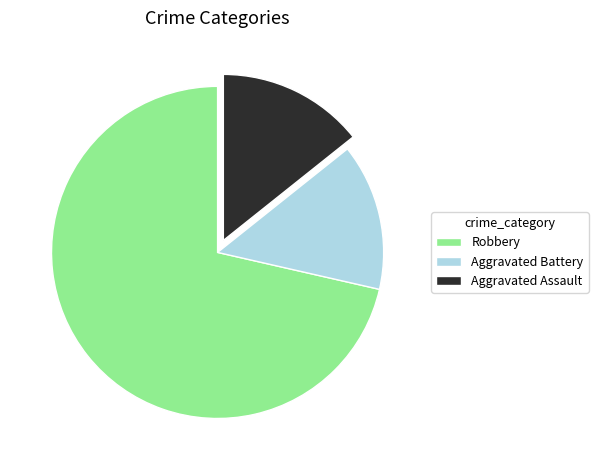

True or false: Robbery accounts for 71% of the total.

True